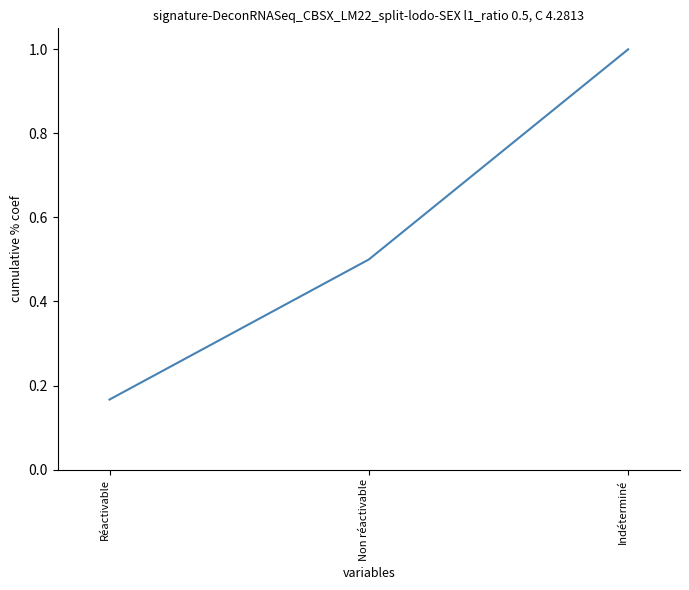

What is the approximate value at Non réactivable?

0.5